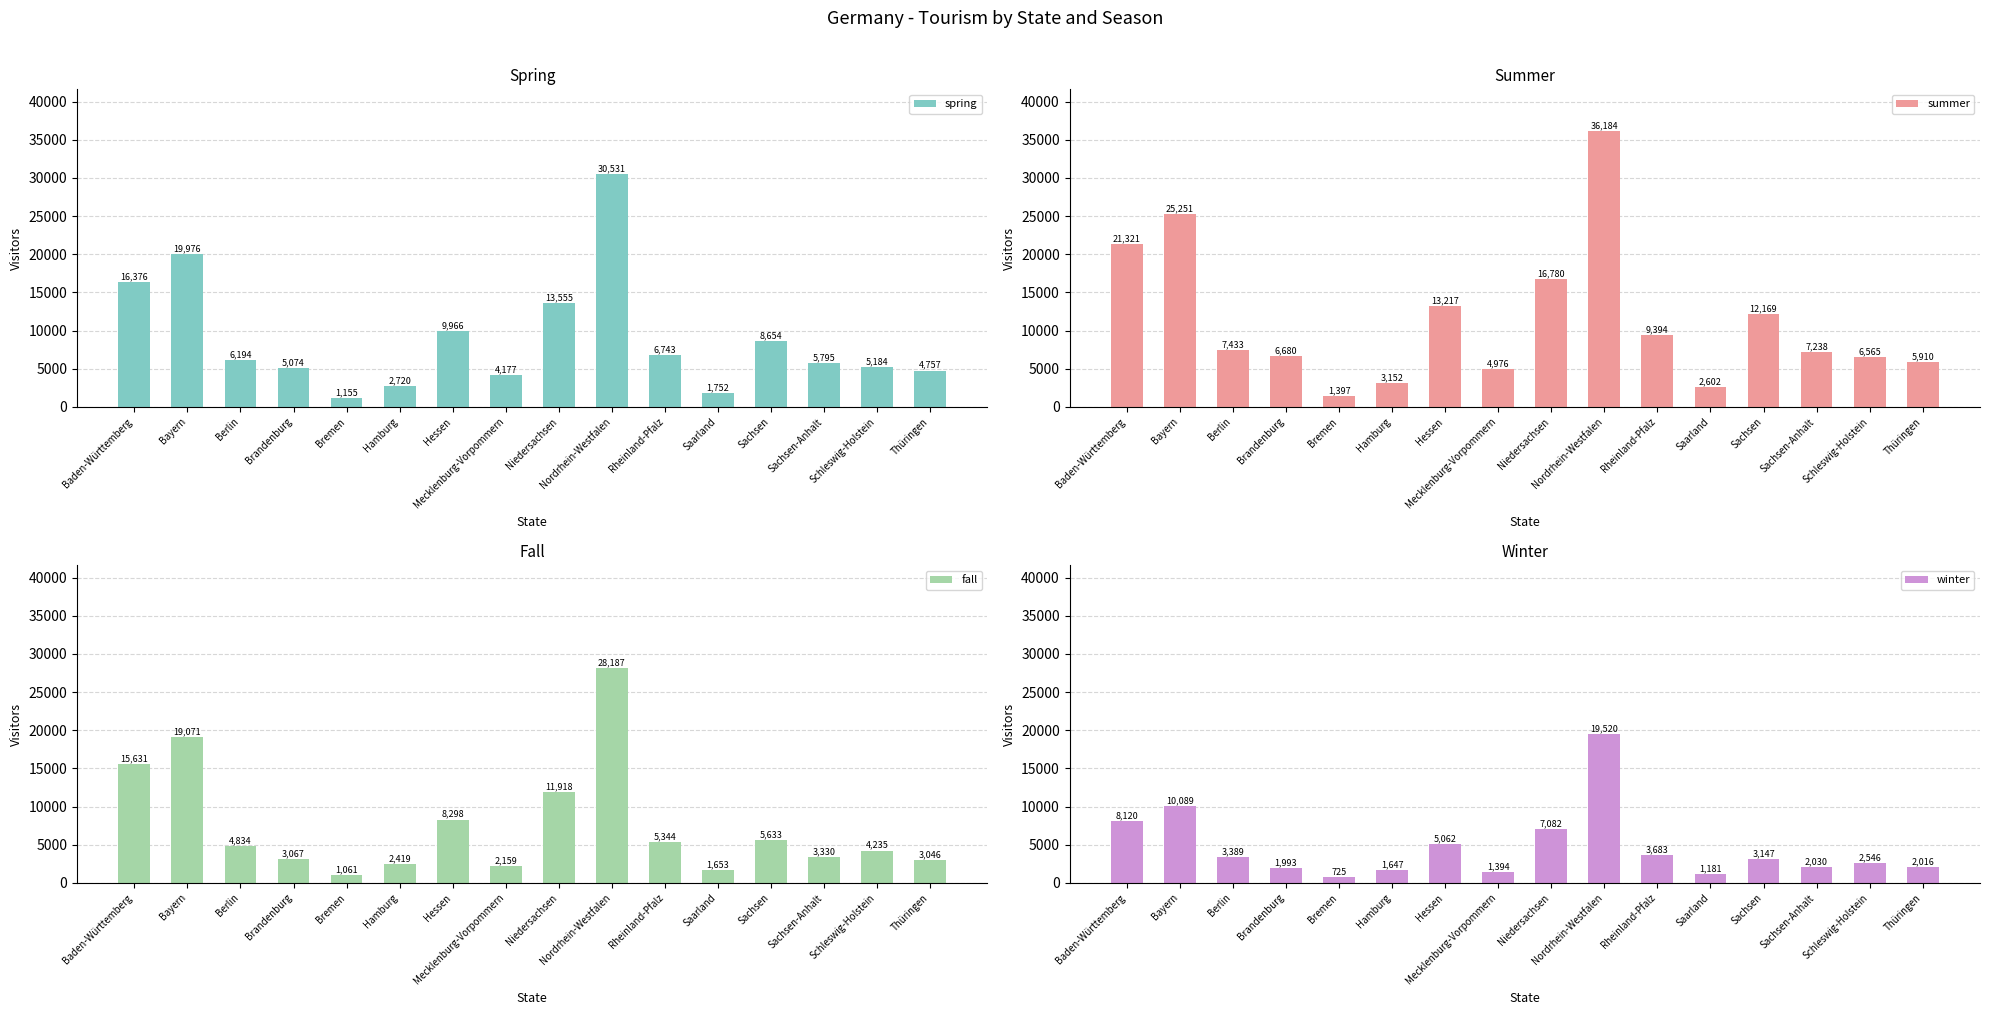

At which category is the sum across all series the highest?

Nordrhein-Westfalen